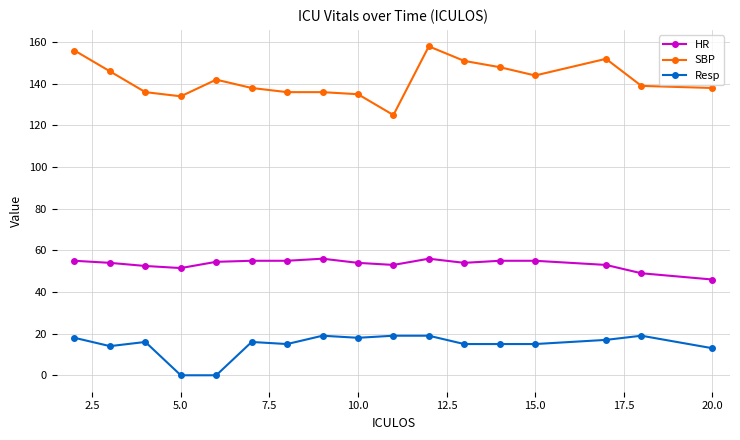

What is the sum of all HR values?

908.5